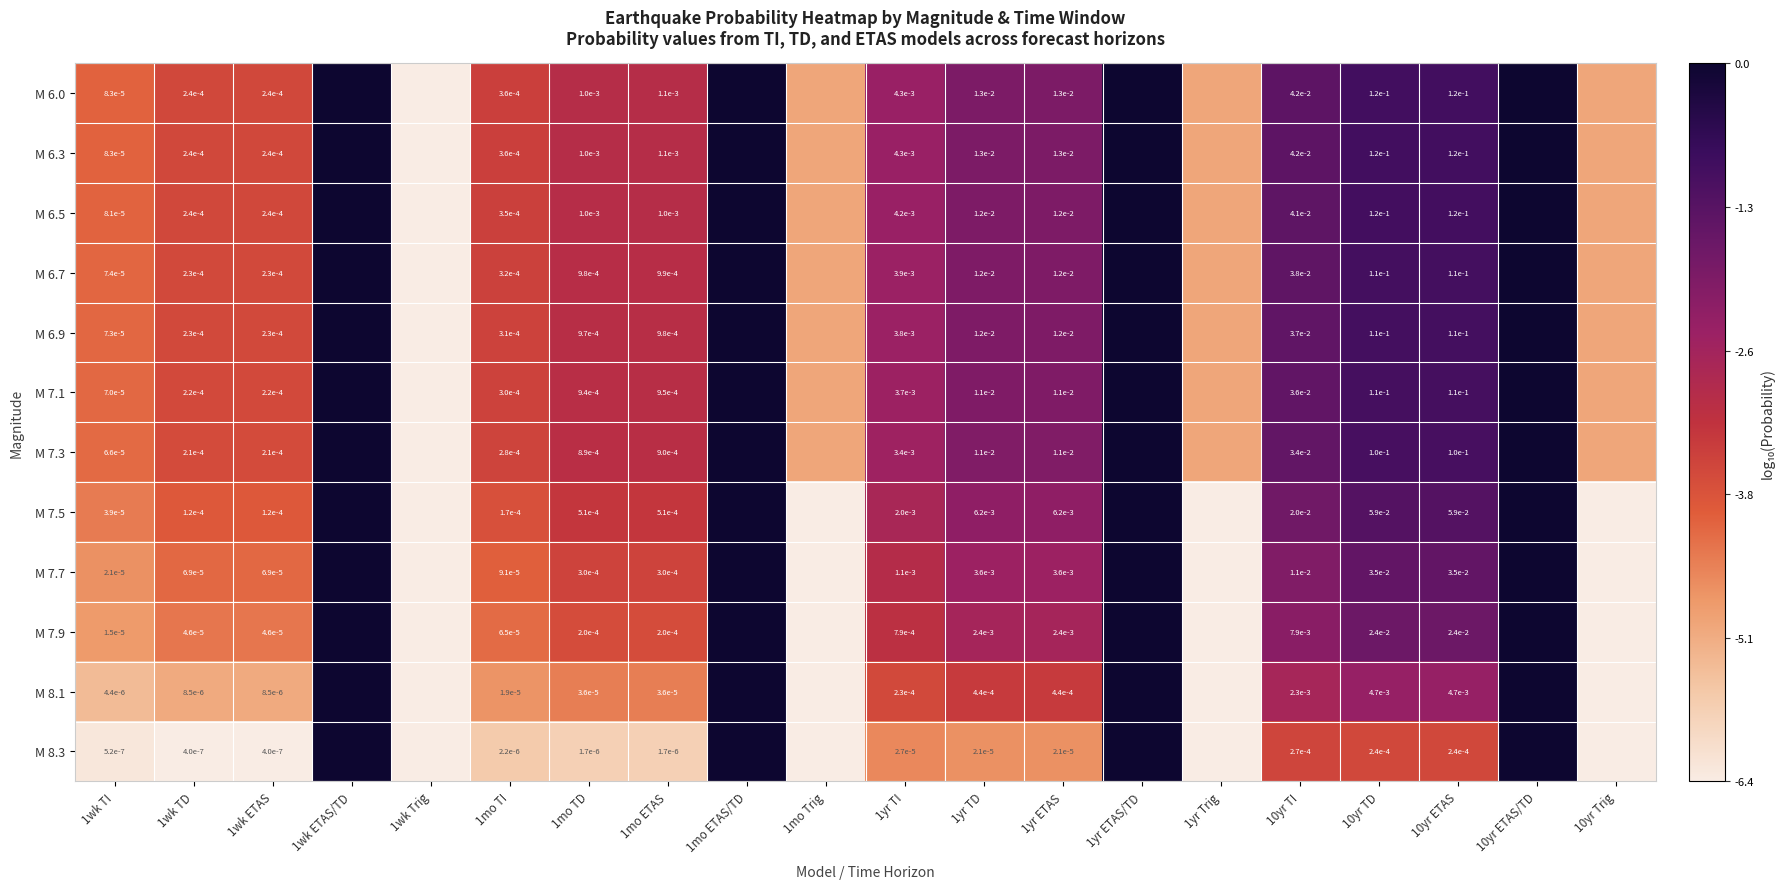

Is the value of M 6.5 at 1yr ETAS greater than the value of M 7.7 at 1wk ETAS?

Yes